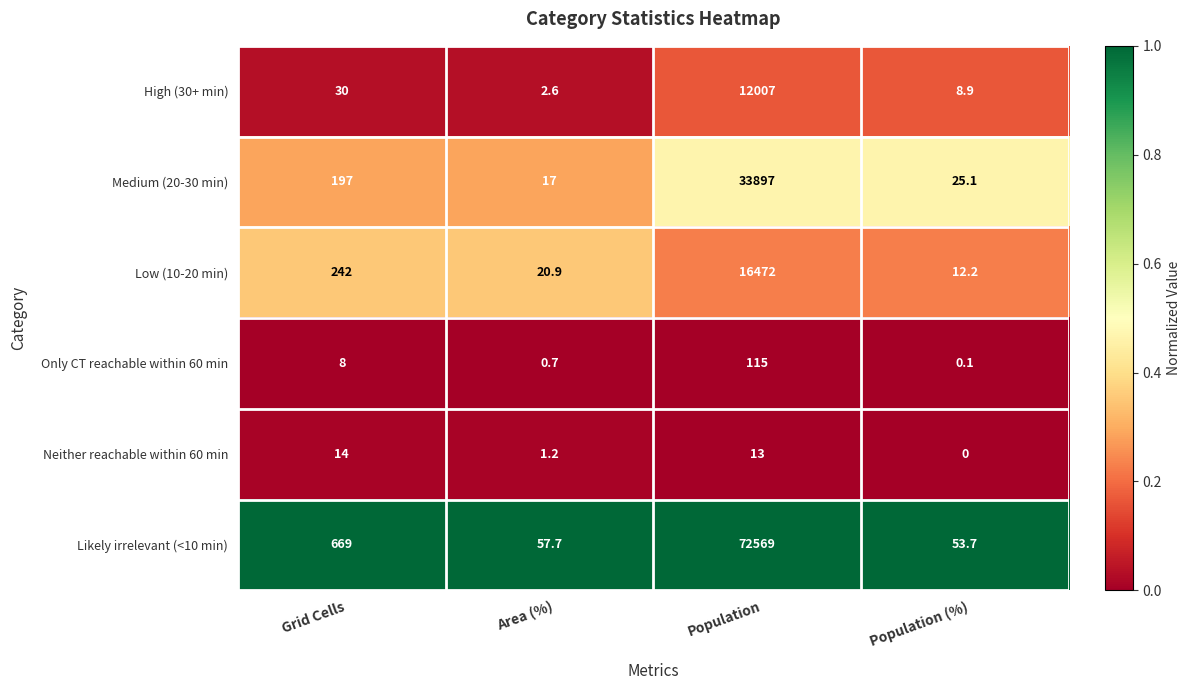

The High (30+ min) series shows 12007.0 at Population. True or false?

True